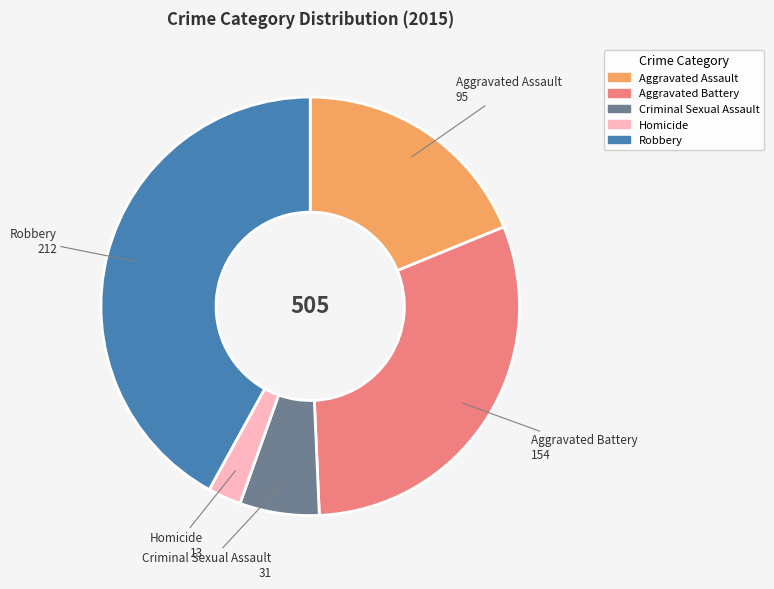

What is the largest slice in the pie chart?

Robbery